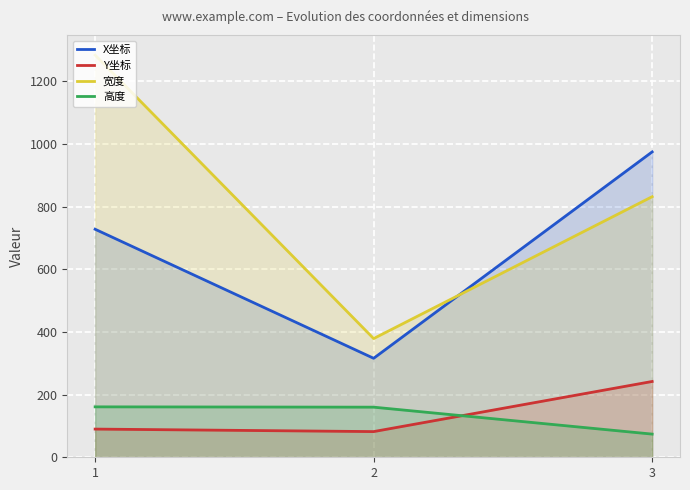

What are all the series names shown in the legend?

X坐标, Y坐标, 宽度, 高度